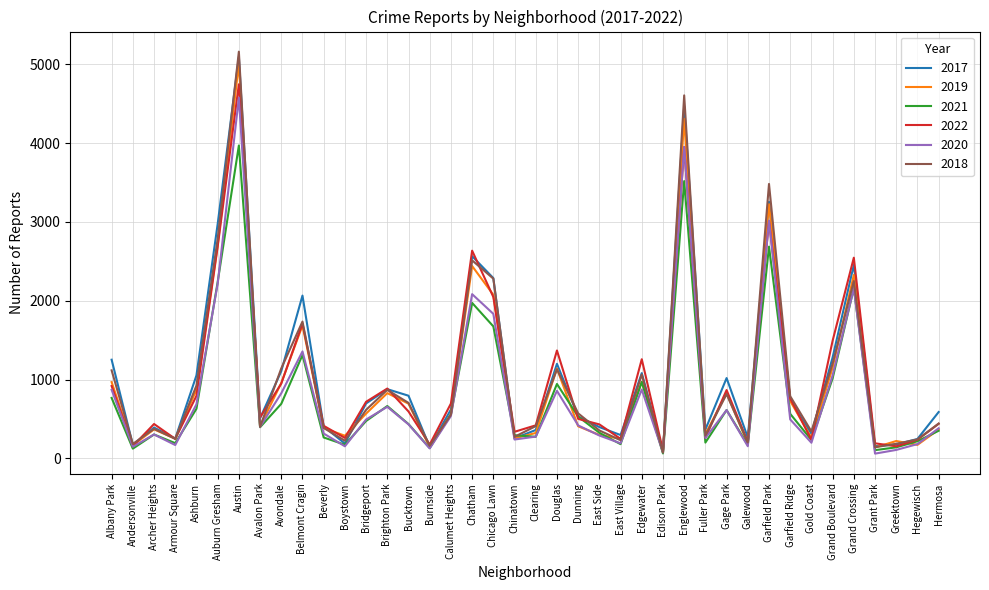

At which category does the chart reach its peak across all series?

Austin